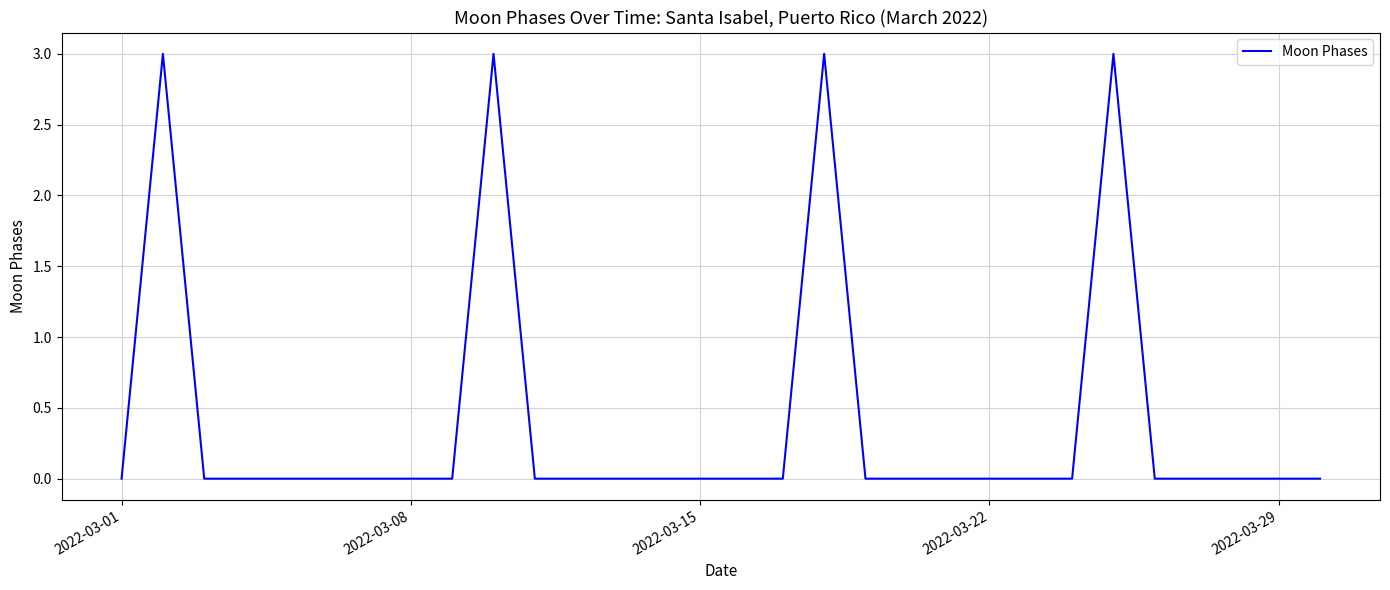

How many values are between 0 and 1?

26